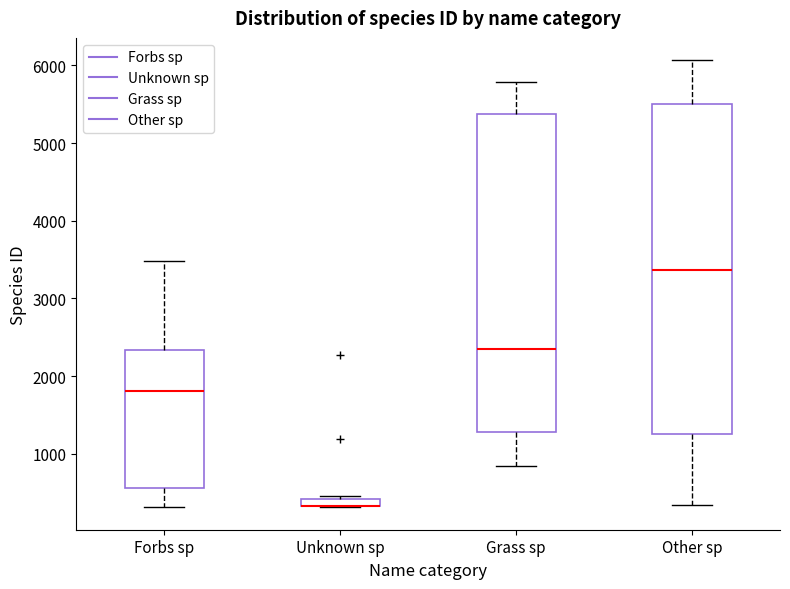

Comparing the boxes themselves (not the whiskers), which one is the tallest?

Other sp